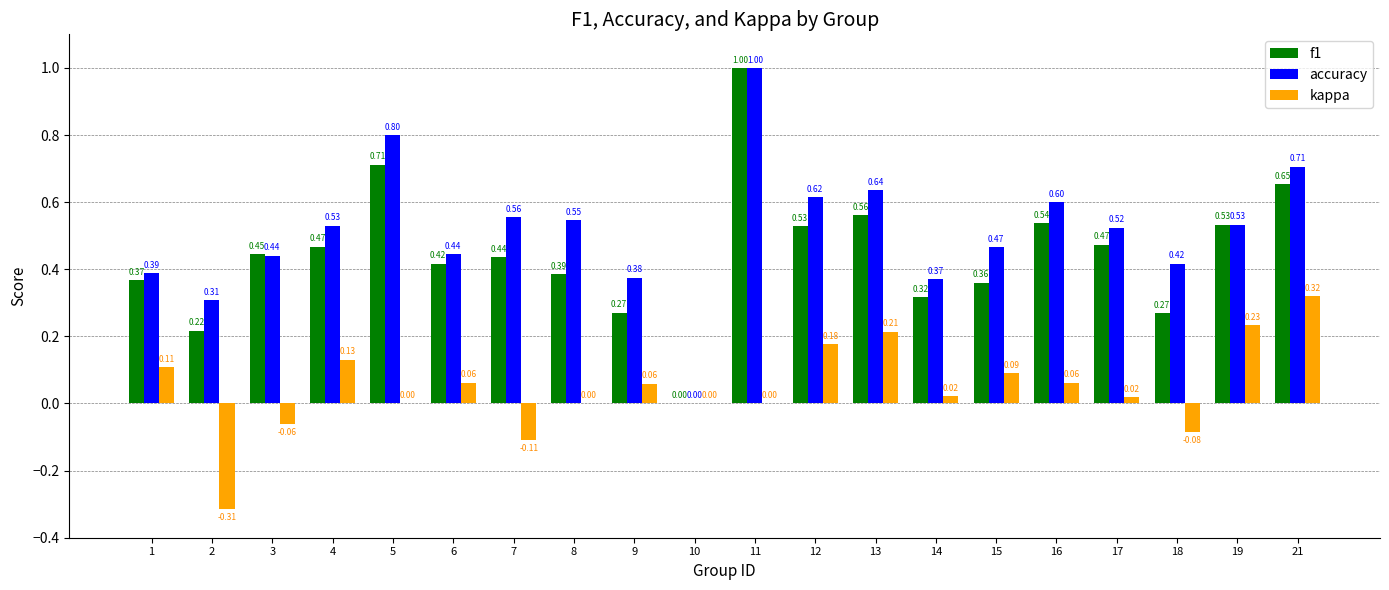

Which series has the largest total across all categories?

accuracy